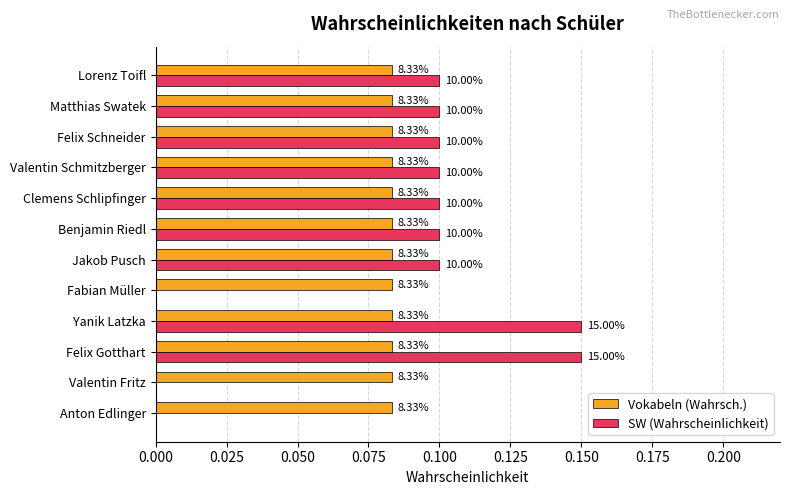

What is the value of the SW (Wahrscheinlichkeit) bar at the 7th from the left?

0.1